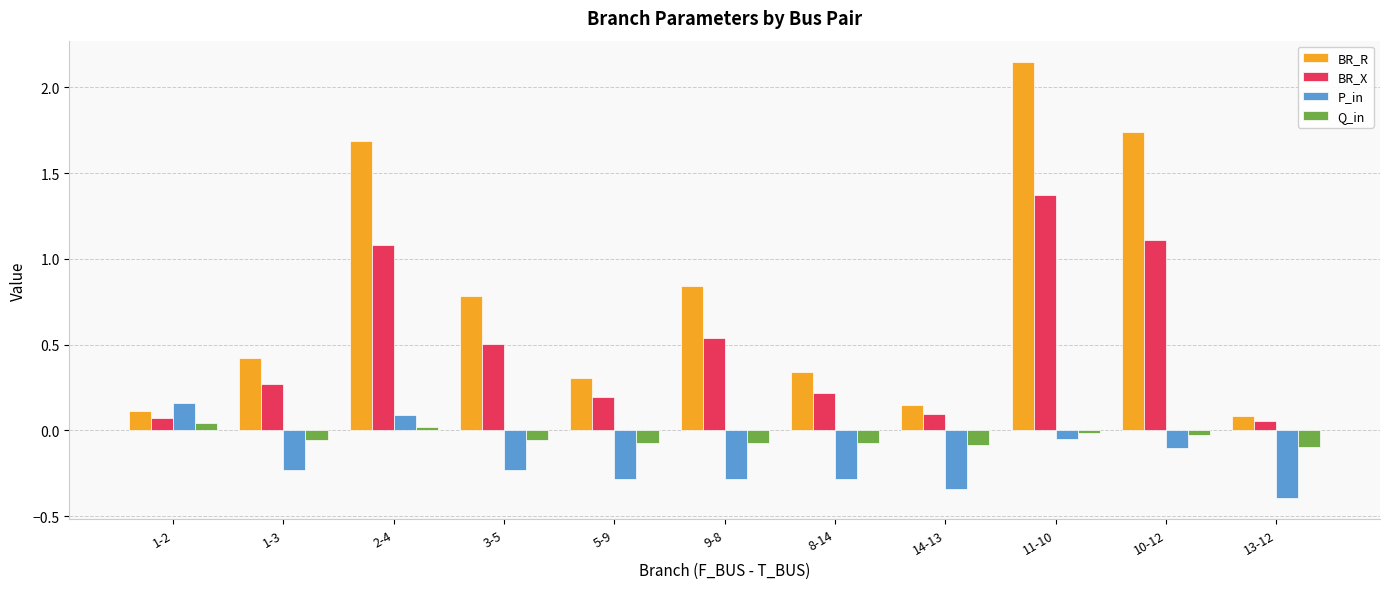

Are the bars grouped side by side (vs. stacked)?

Yes